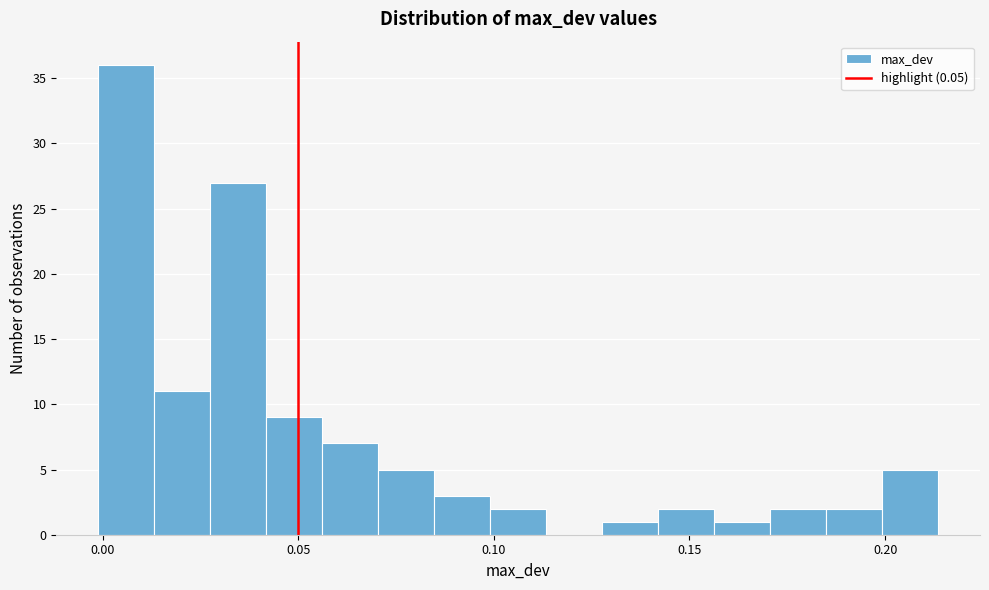

Around what value on the x-axis is the tallest bar? Give the approximate position of its centre, as read against the axis.

0.005